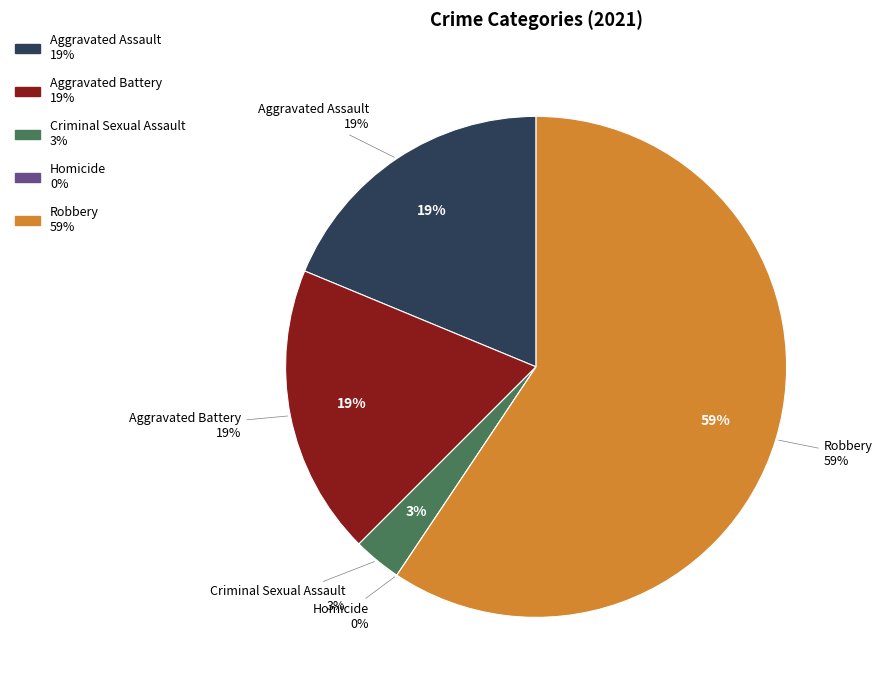

Is Aggravated Battery the majority of the pie?

No